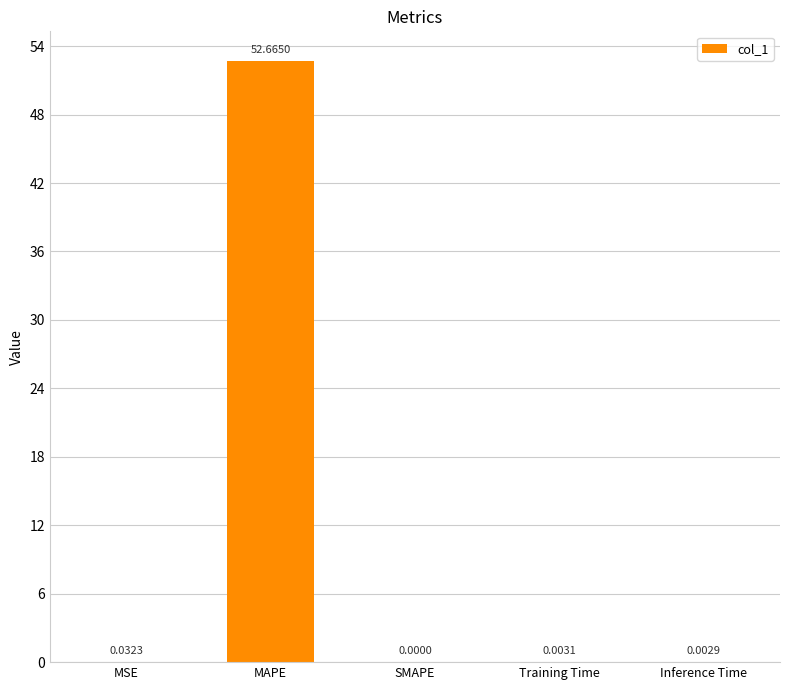

What is the average value?

10.5